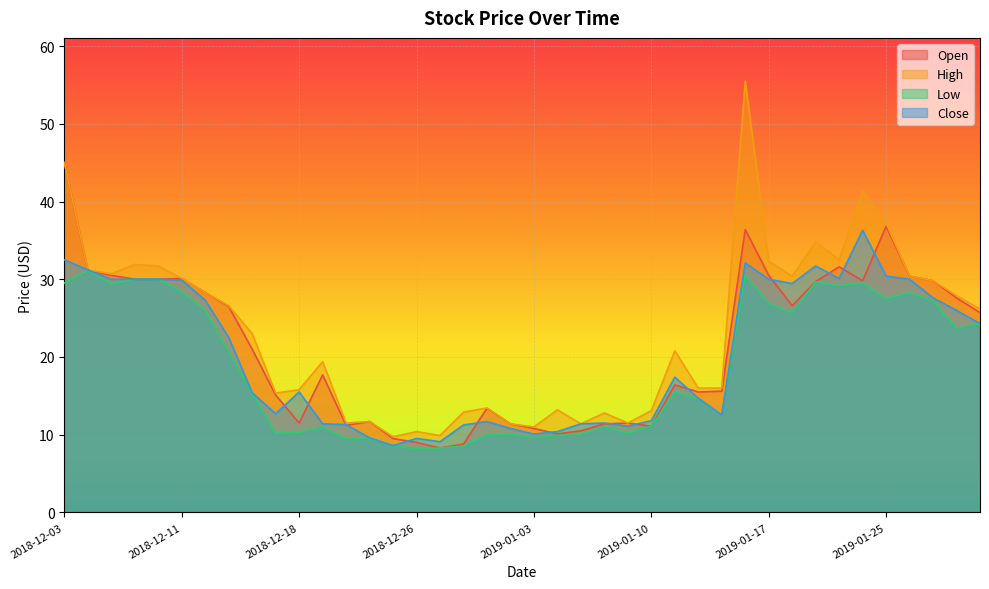

What is the sum of all Open values?

847.9